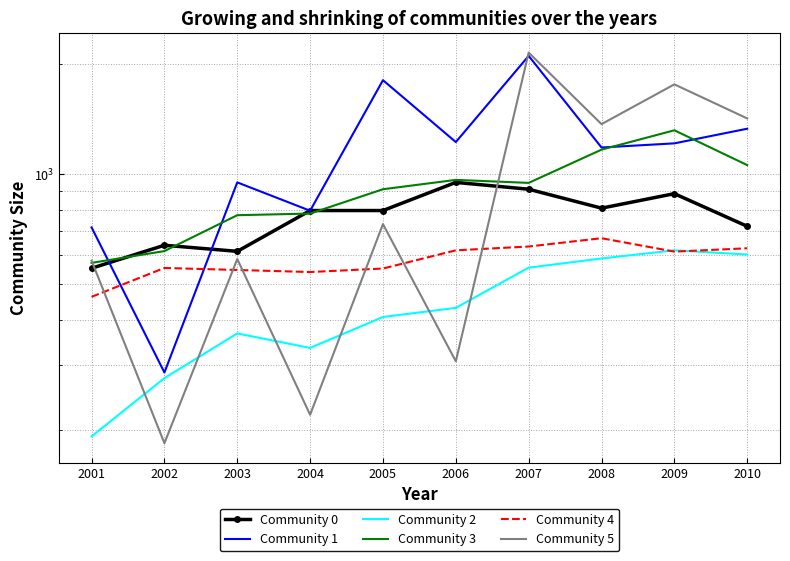

What is the spread (max minus min) of values at 2004?

575